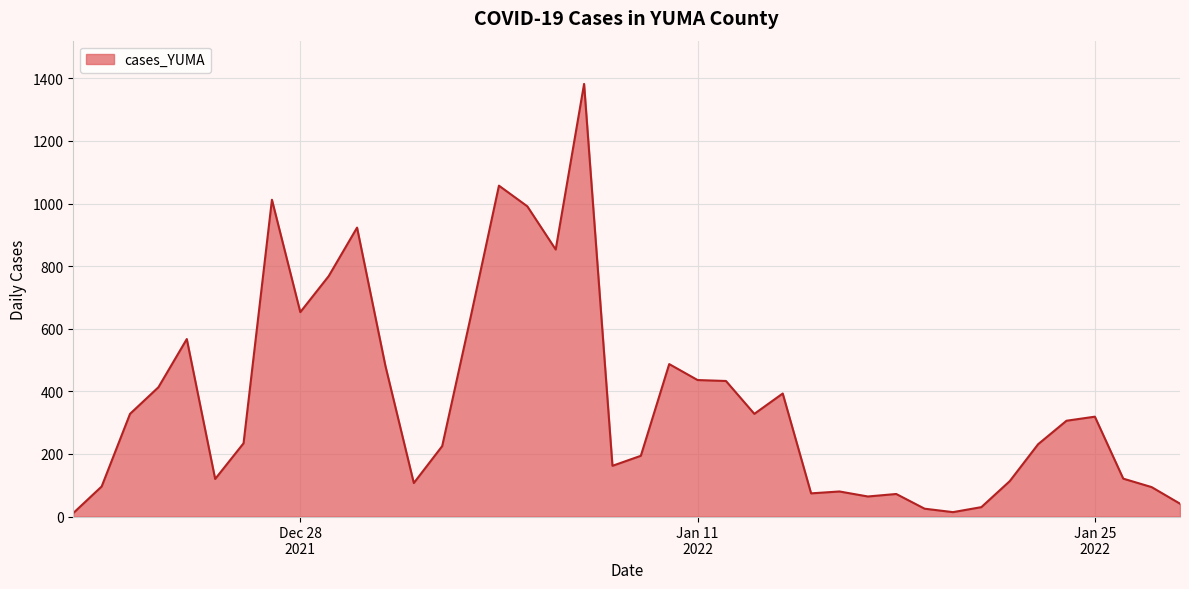

How many lines are shown in the chart?

1